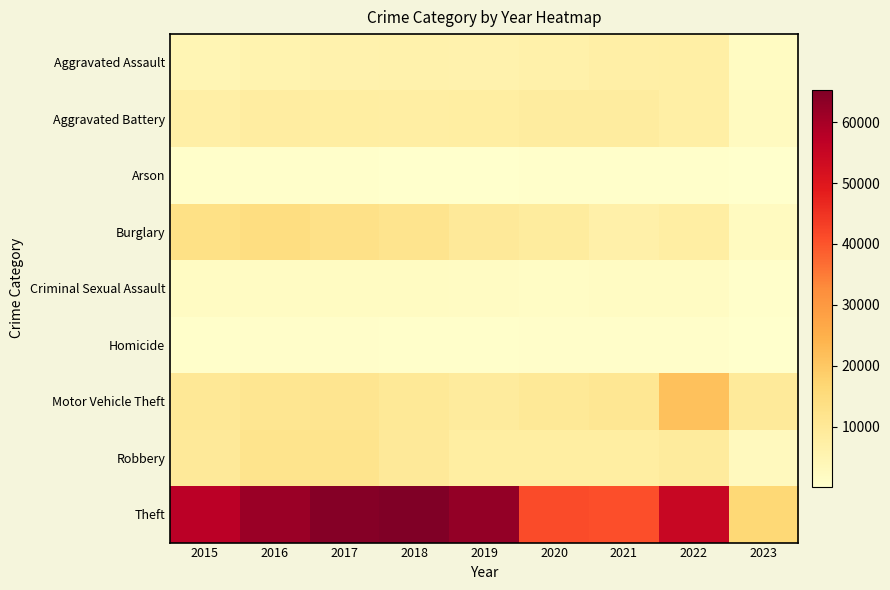

Which category has the highest value across all series?

2018